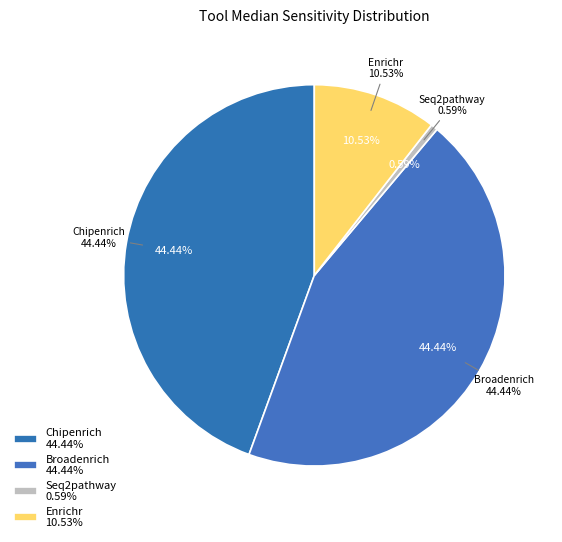

How many segments does this pie chart have?

4